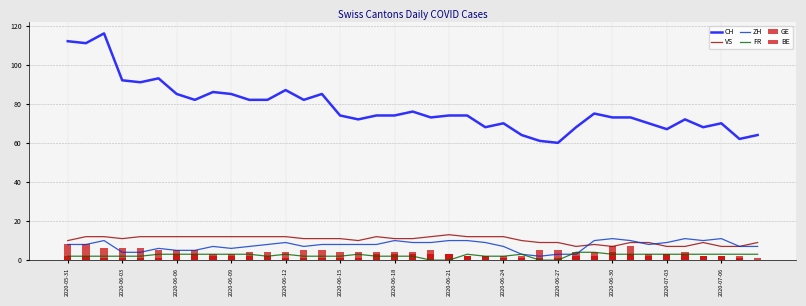

What is the total value across all series at 2020-06-30?

105